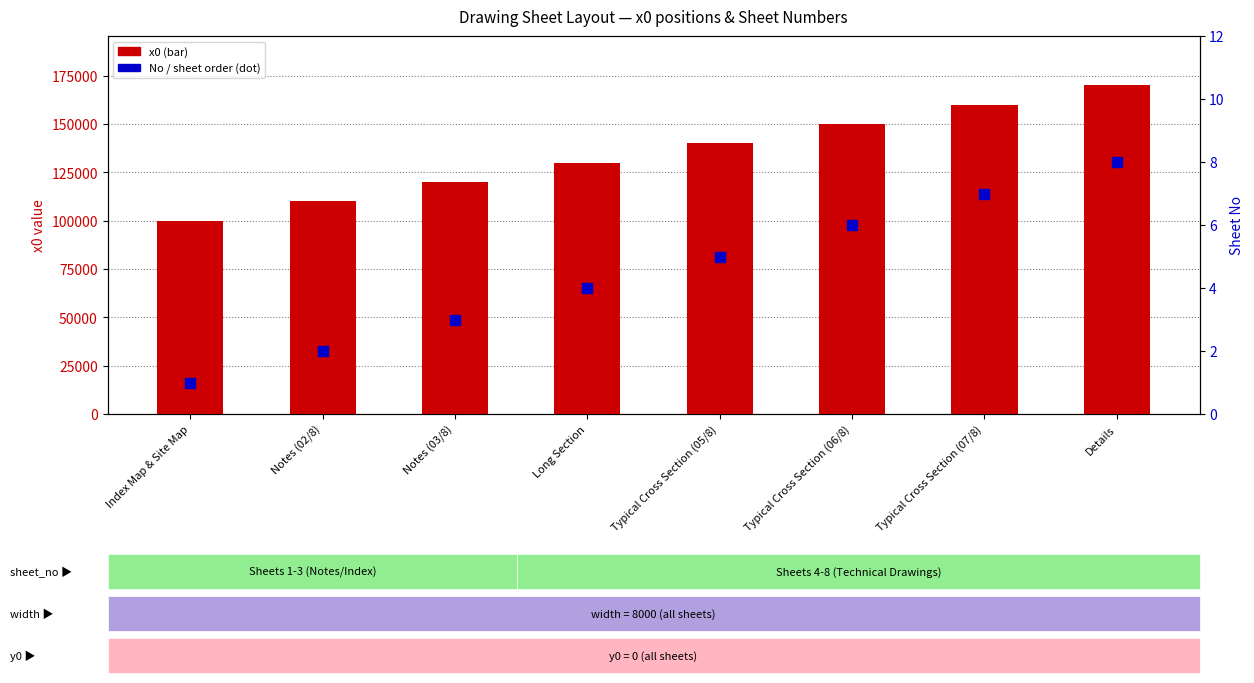

At how many categories does at least one series exceed 165976?

1